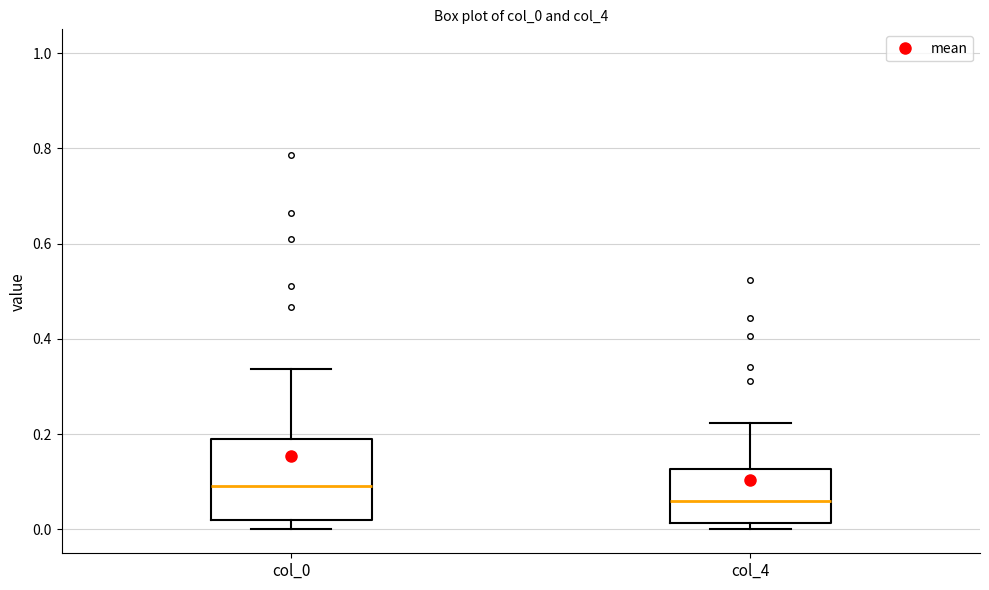

Which box is the tallest, from its lower edge to its upper edge?

col_0